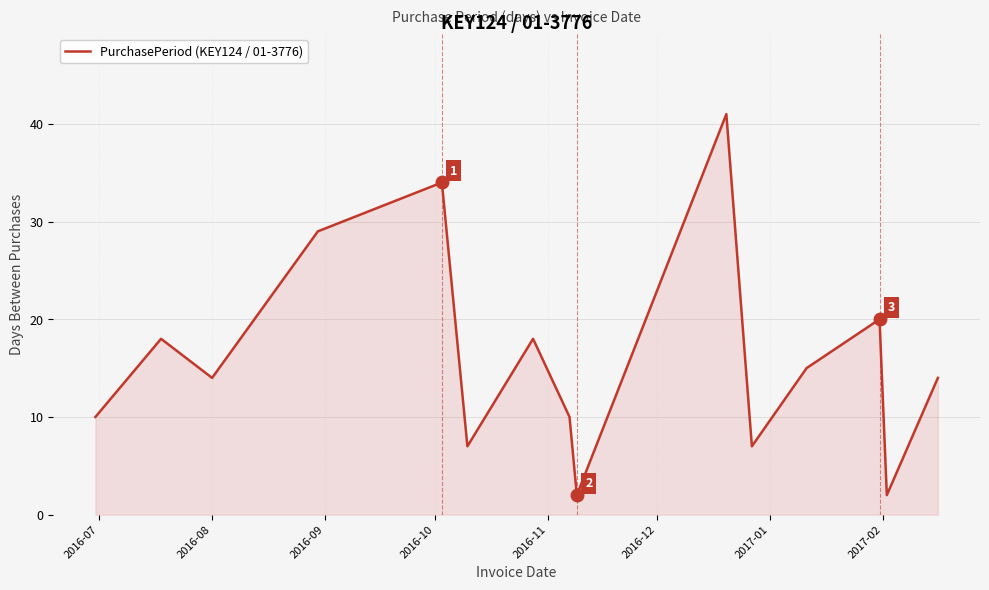

What is the difference between the maximum and minimum values?

39